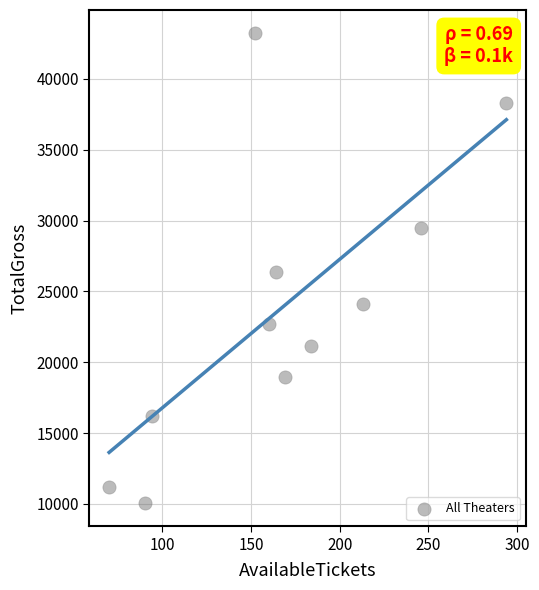

What is the range of X values (max minus min)?

224